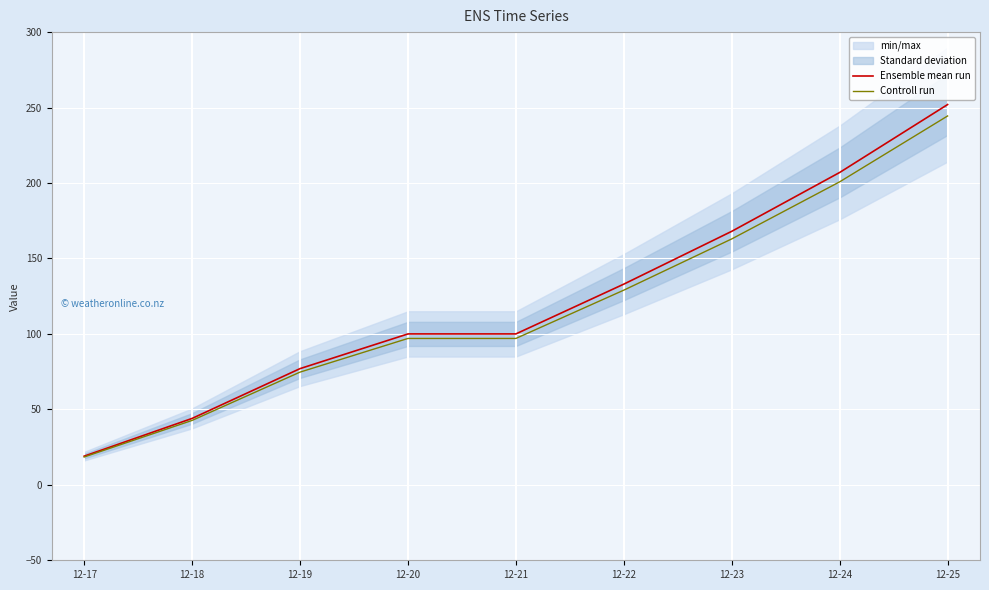

What is the minimum value for Ensemble mean run?

19.0